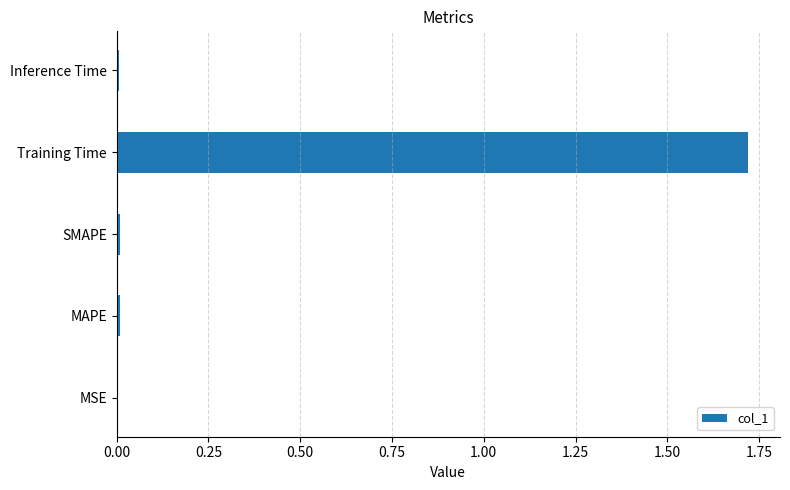

Is it true that the value at Training Time is 2.6?

False